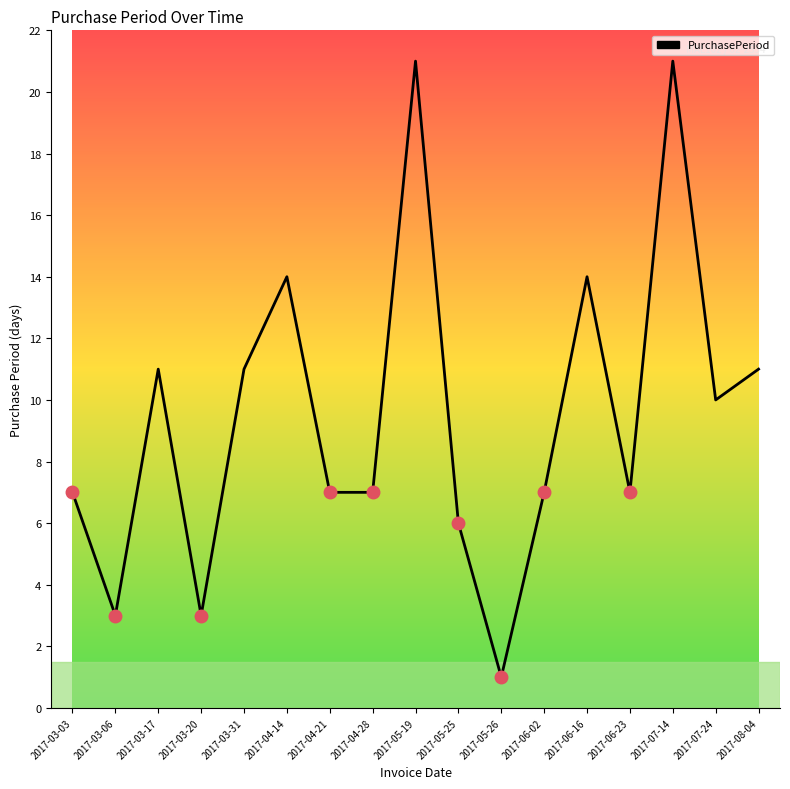

What is the difference between the maximum and minimum values?

20